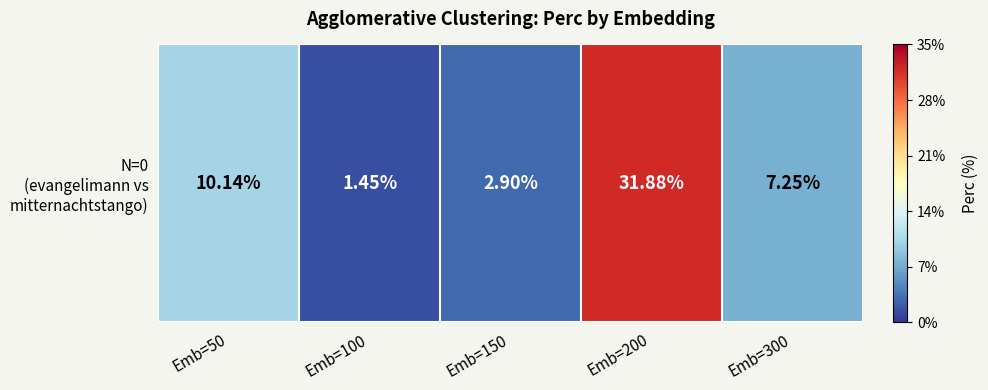

How many distinct data groups are displayed?

1